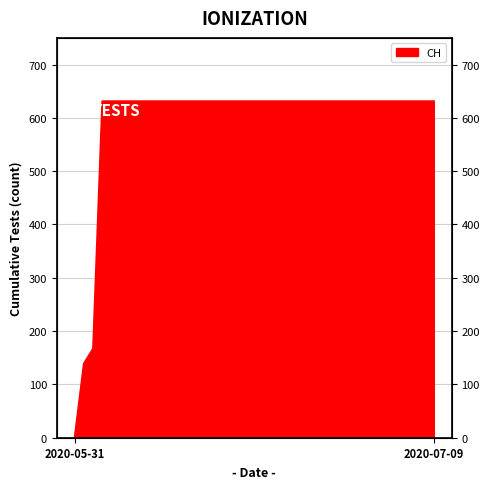

What is the maximum value shown in the chart?

631